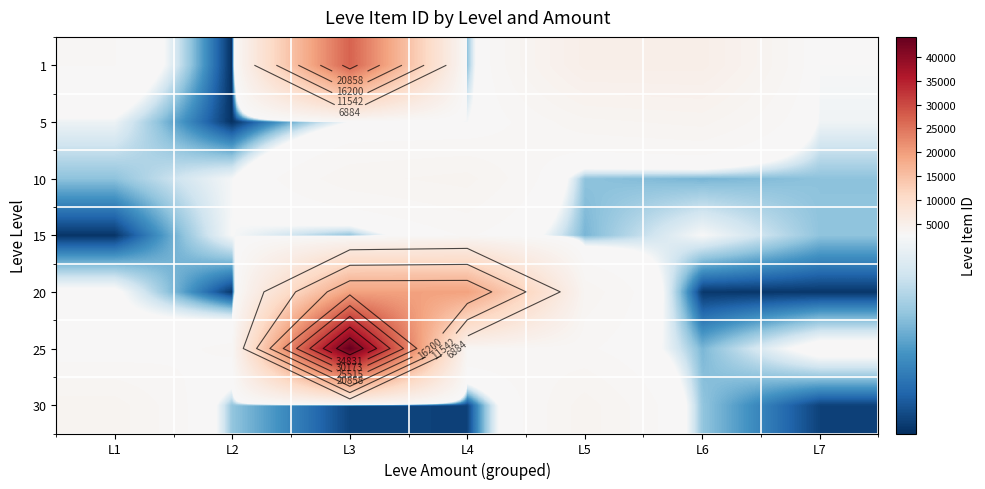

Which has a higher value, L6 or L3?

L3